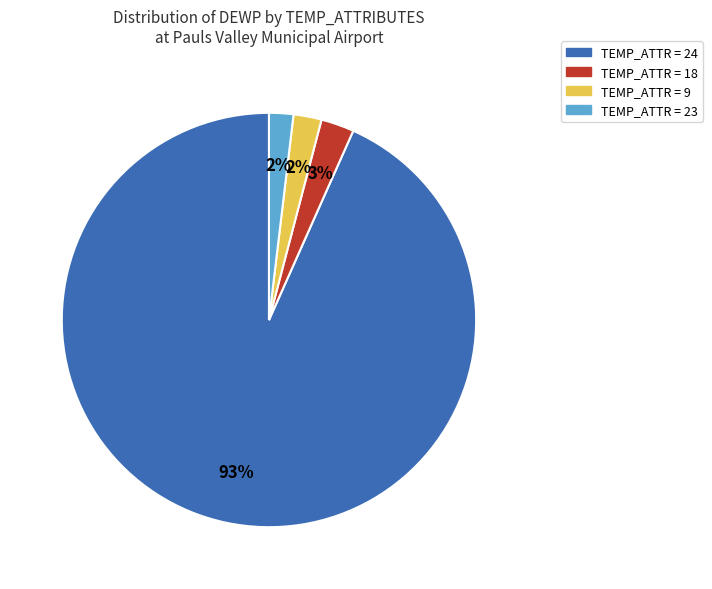

Is there any slice that represents more than half of the pie?

Yes